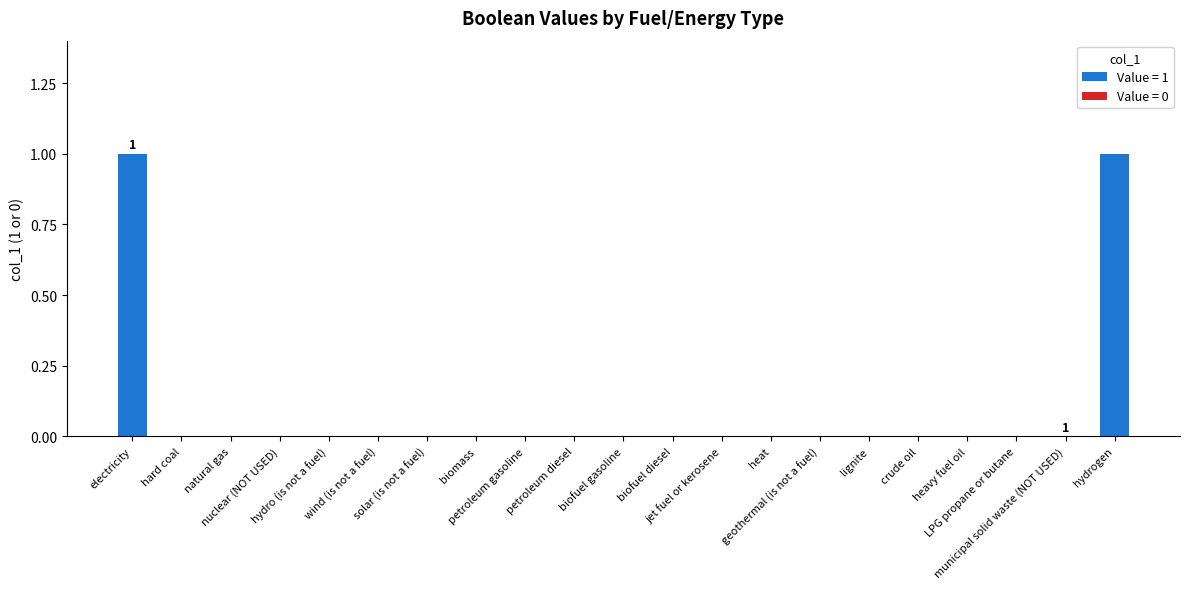

At which category does the chart reach its peak across all series?

electricity